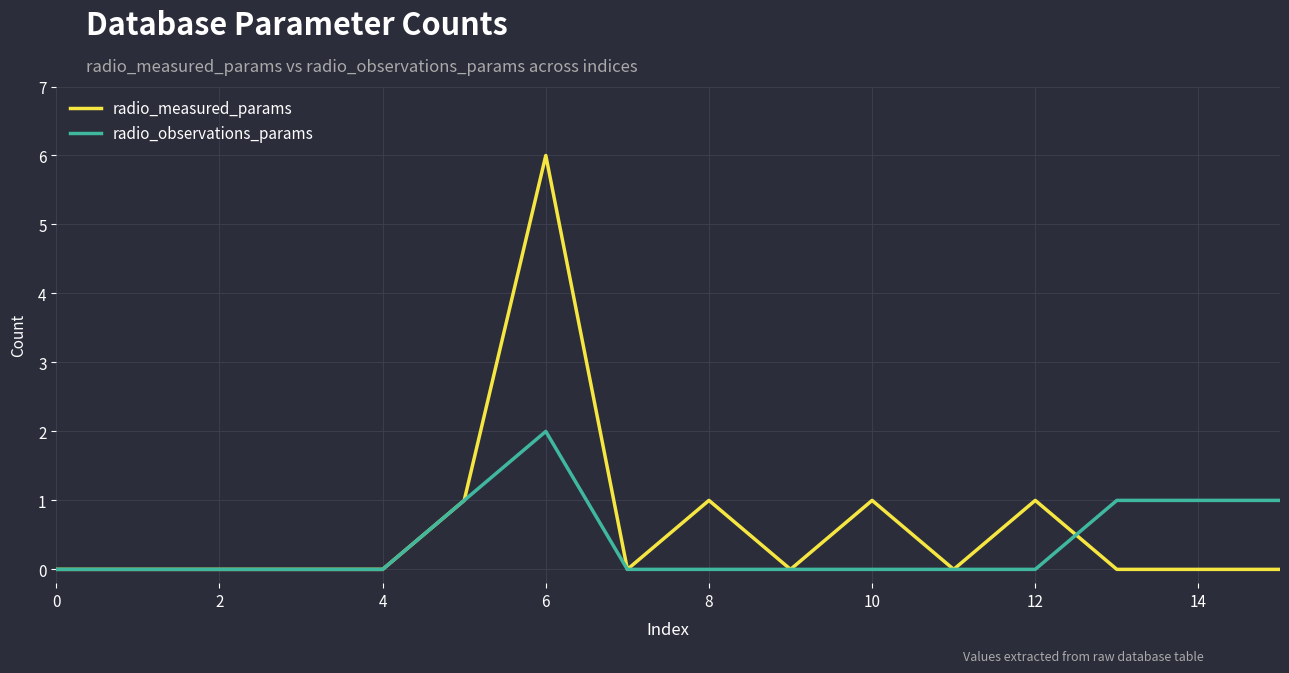

What are all the series names shown in the legend?

radio_measured_params, radio_observations_params